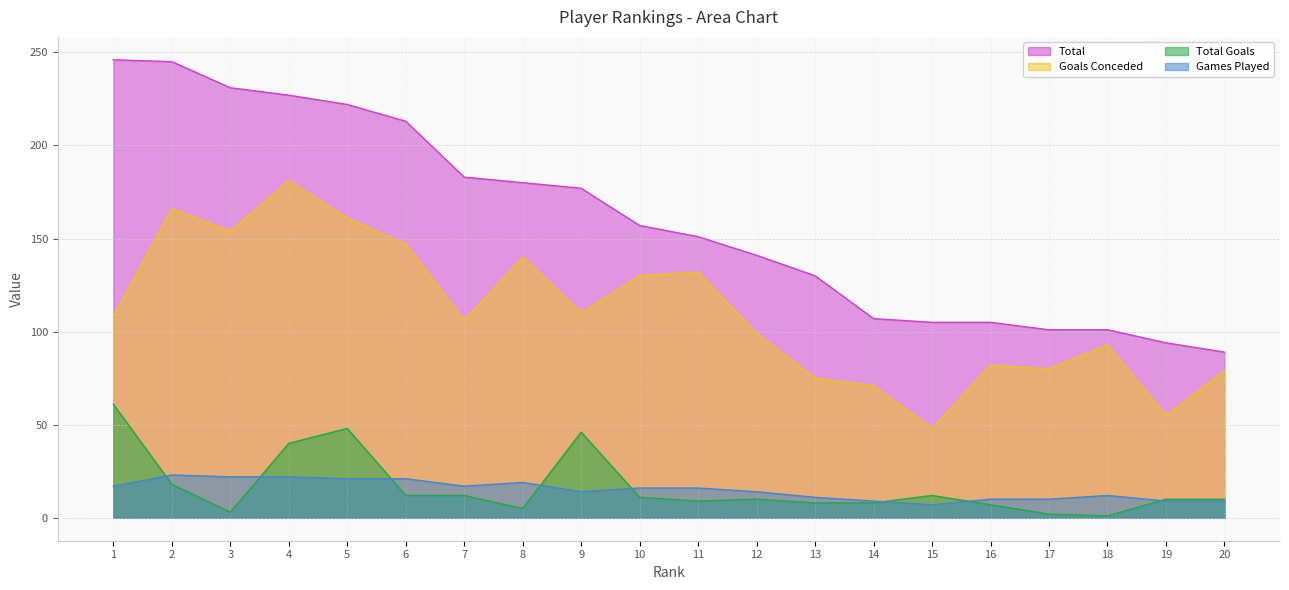

The value of Games Played at 7 is 17. True or false?

True